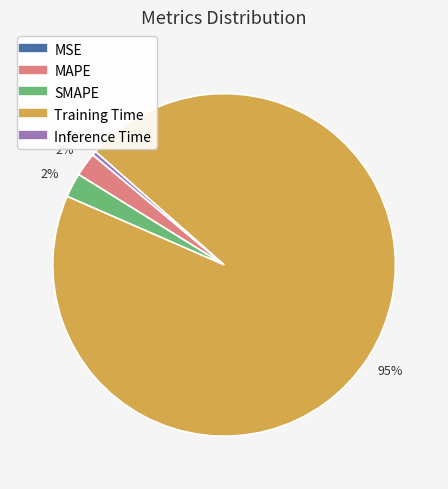

Which category has the biggest portion of the pie?

Training Time